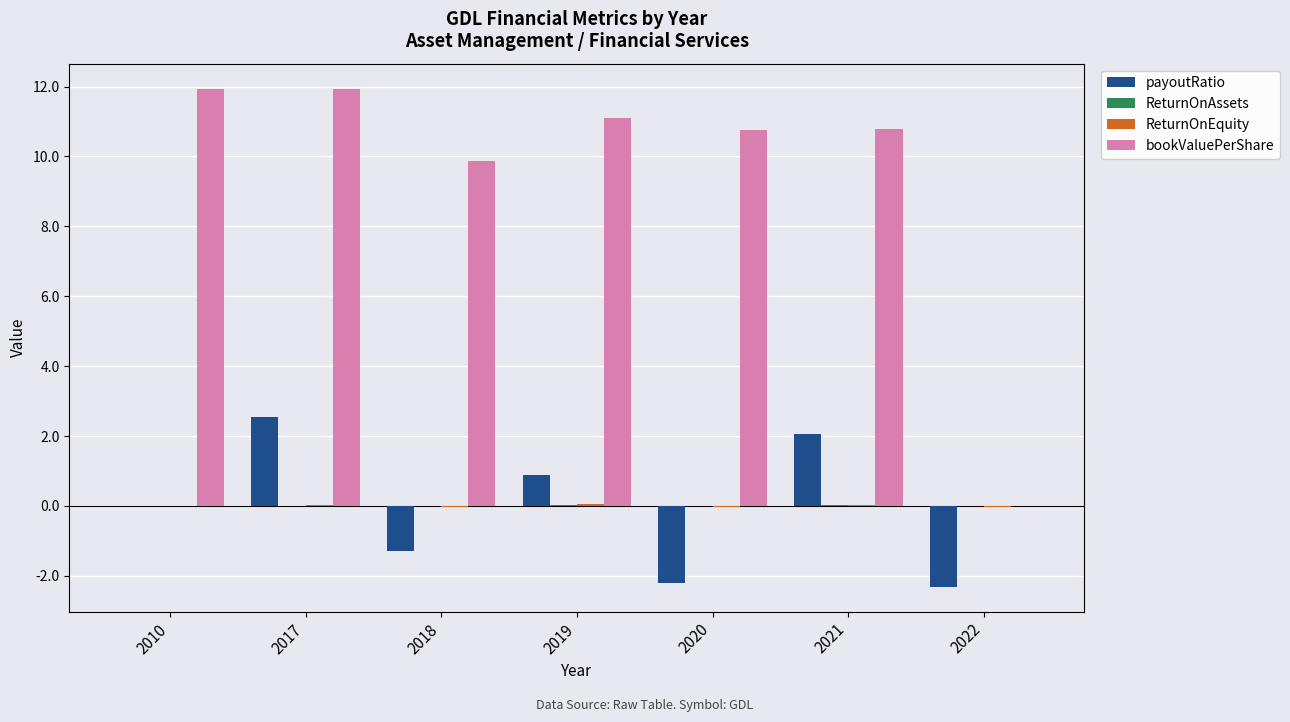

How many data points does each series have?

7